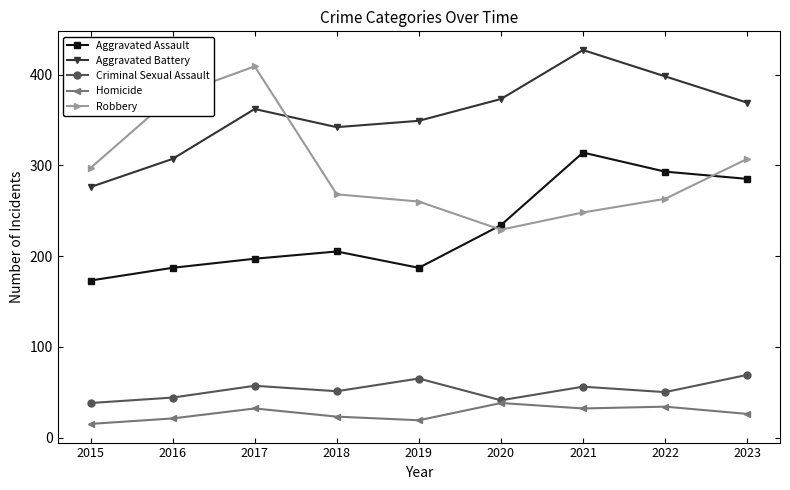

The Aggravated Battery series shows 79 at 2015. True or false?

False